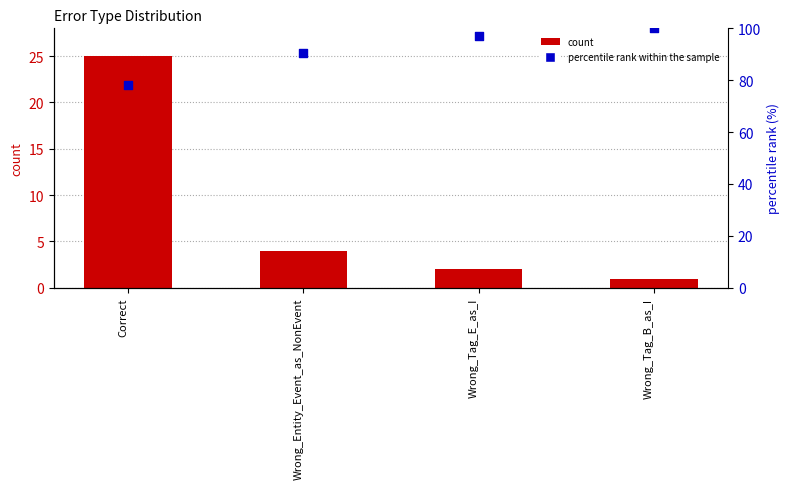

Is the value of percentile rank within the sample at Wrong_Tag_B_as_I greater than the value of count at Wrong_Tag_B_as_I?

Yes